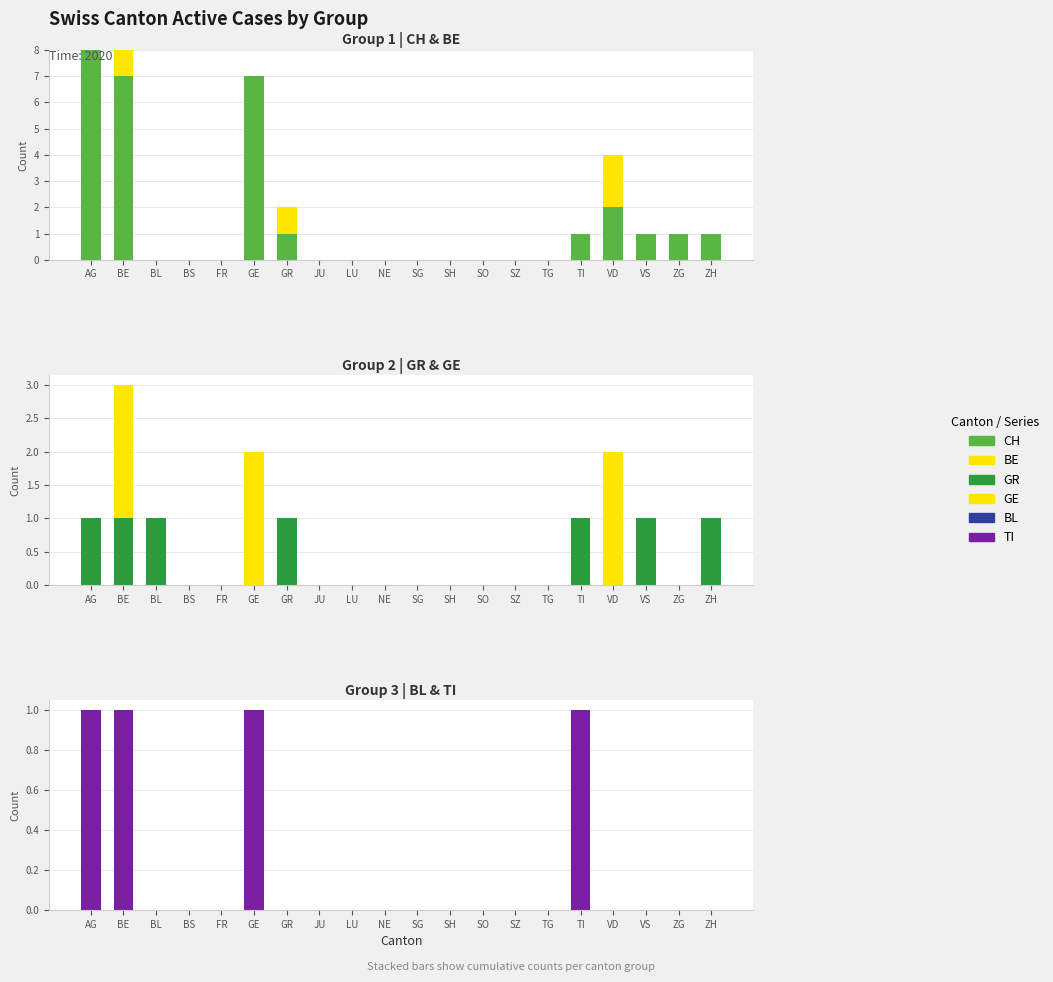

At which category does the chart reach its minimum across all series?

BL